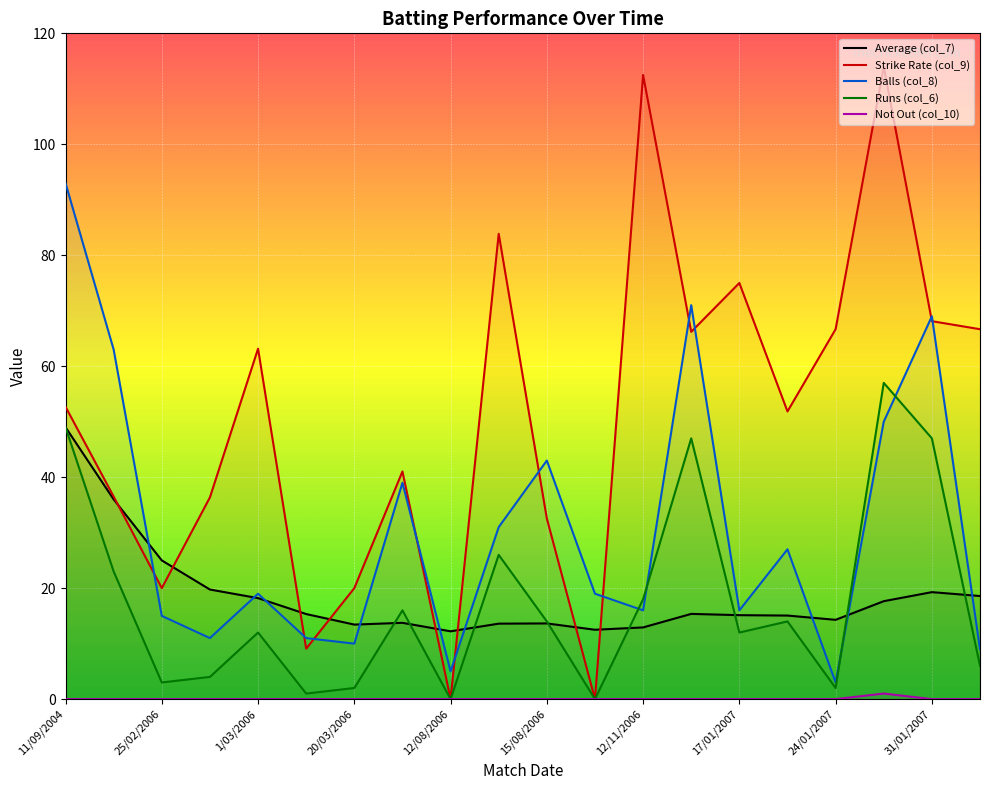

Which category has the lowest value in the Runs (col_6) series?

12/08/2006